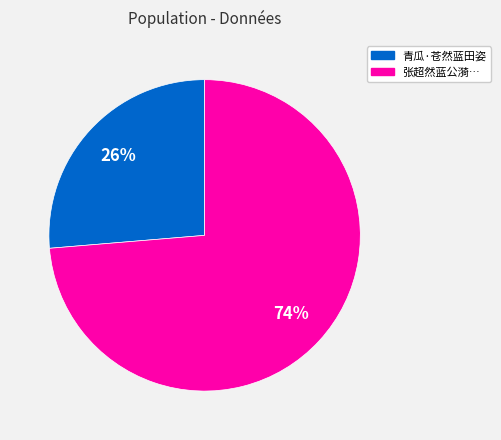

How many slices are in this pie chart?

2